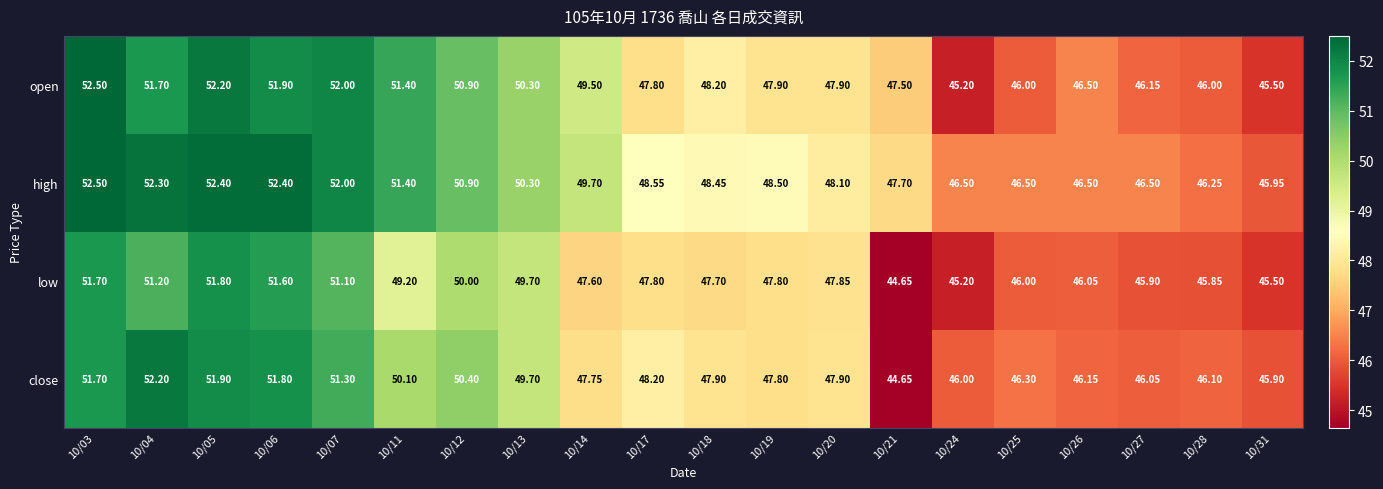

At which category is the sum across all series the highest?

10/03